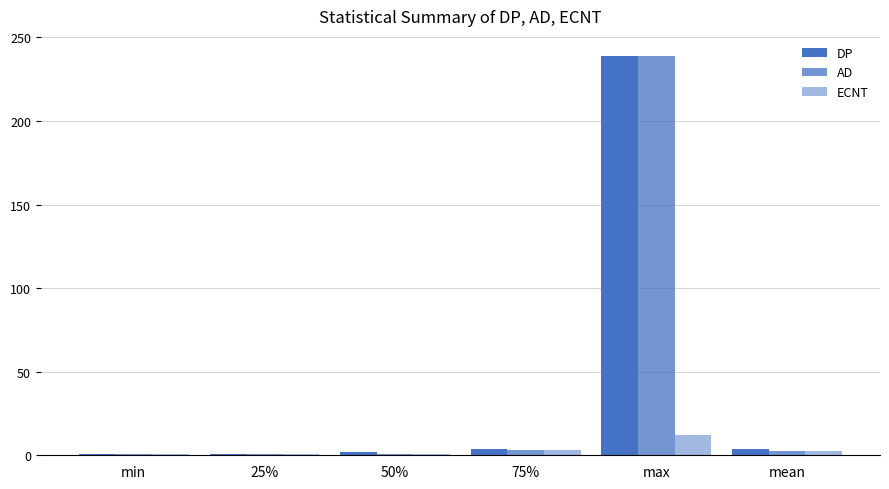

How many bars are there in each group?

3